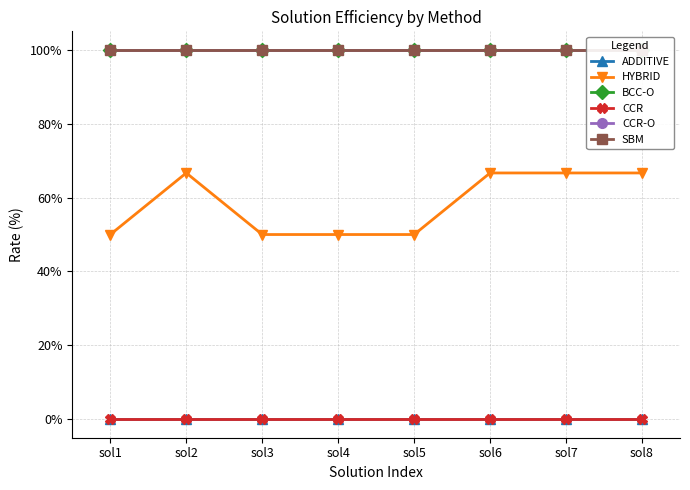

What is the value of the CCR-O point at the 3rd from the left?

100.0